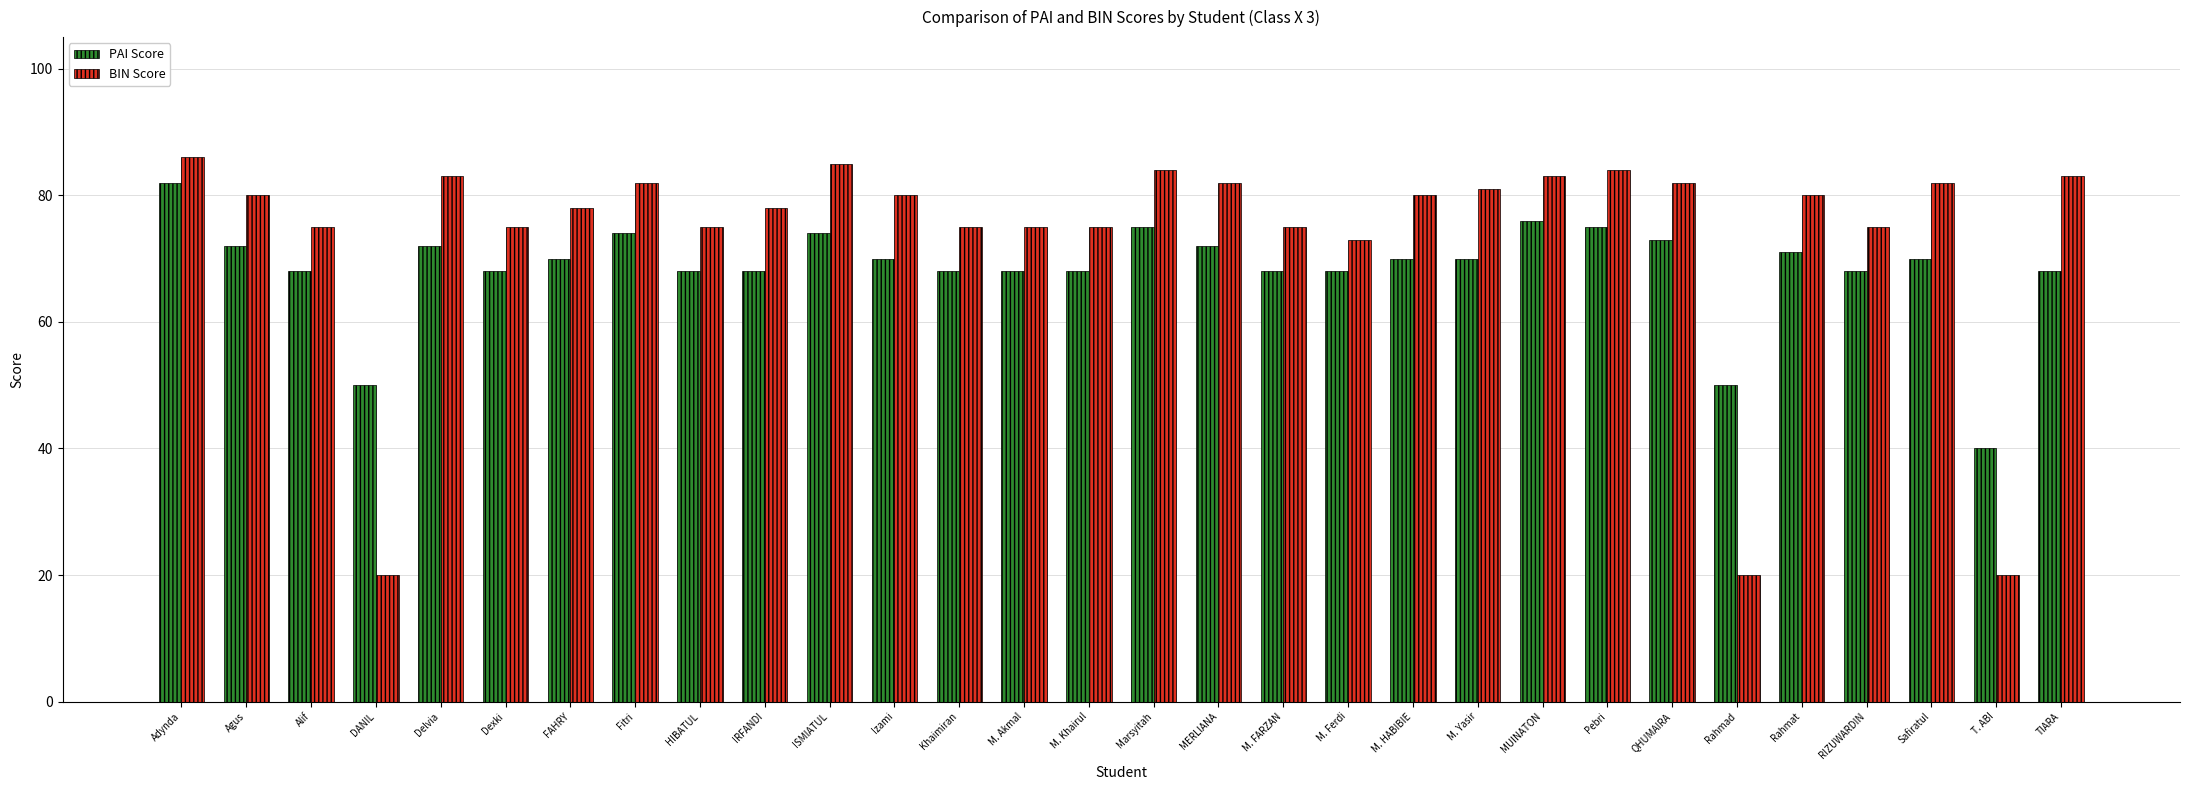

How many bars are there in each group?

2